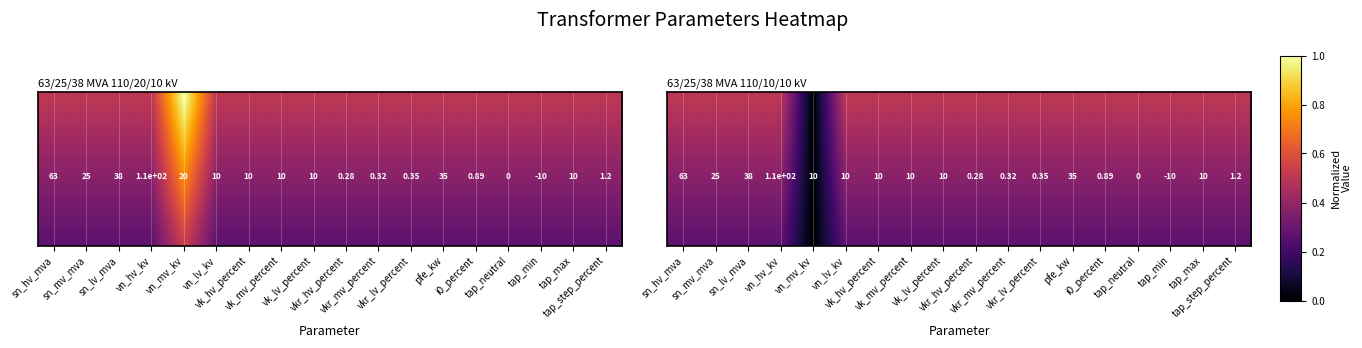

Which has a higher value, vk_hv_percent or vn_lv_kv?

vk_hv_percent